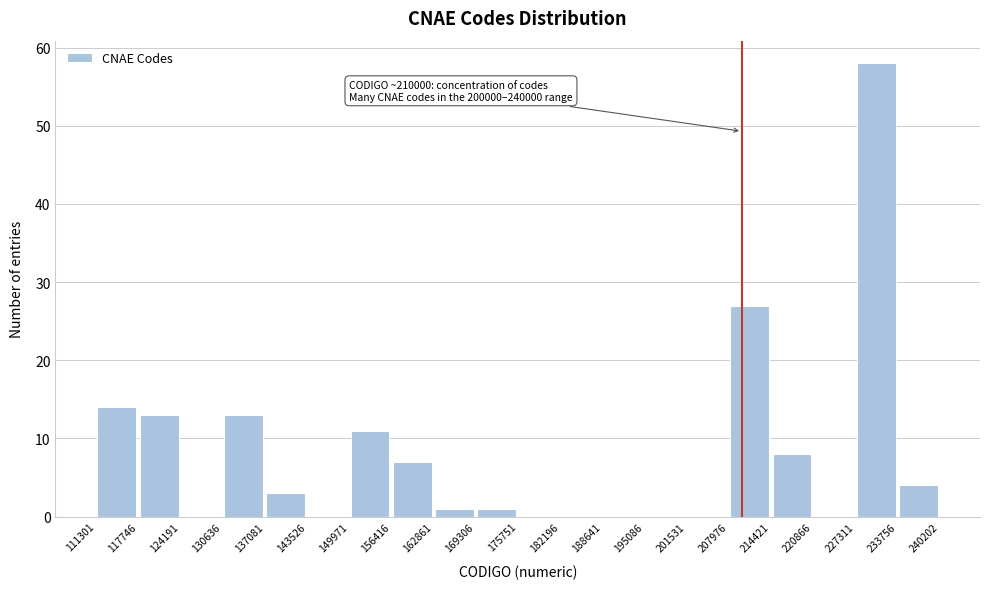

Over which range of the x-axis is the bar tallest?

227311 to 233756